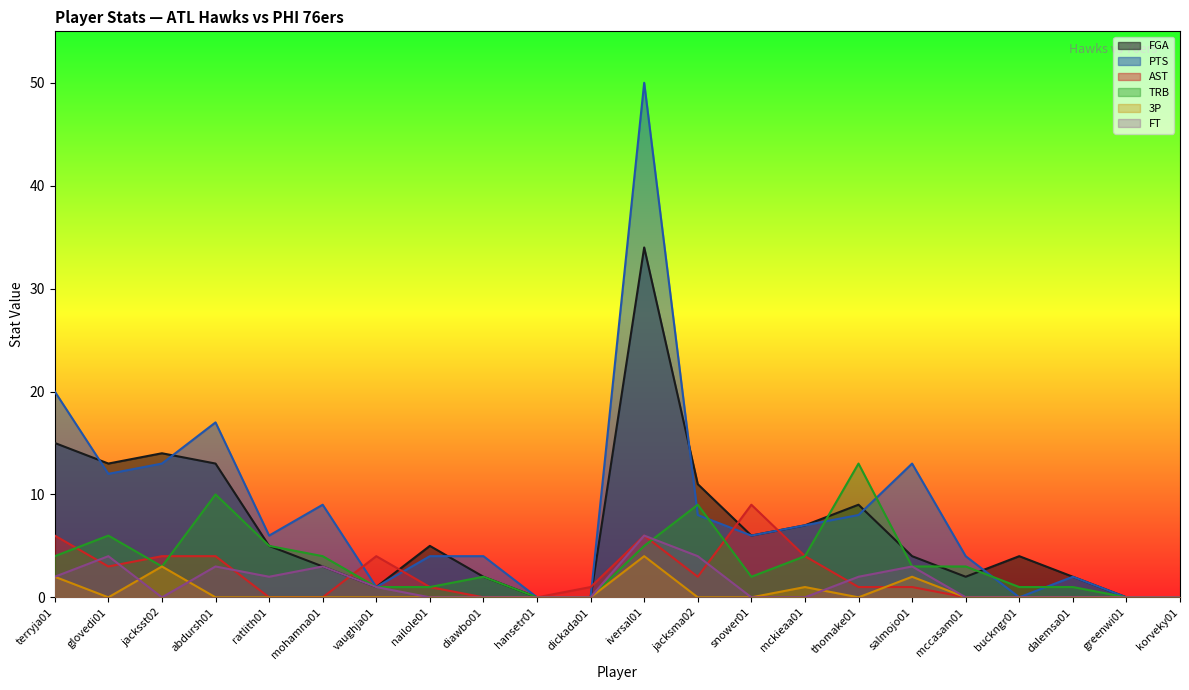

True or false: PTS and AST cross at least once.

True